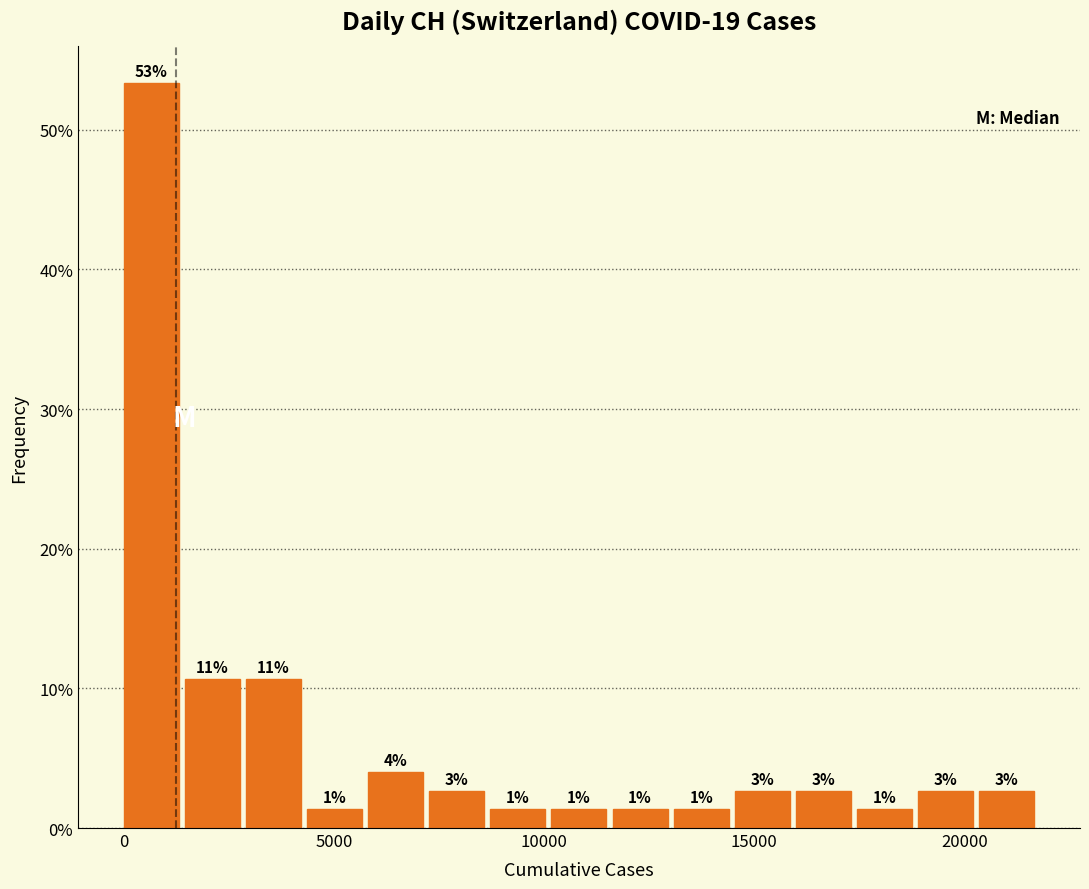

Read against the x-axis, roughly where is the centre of the tallest bar?

500